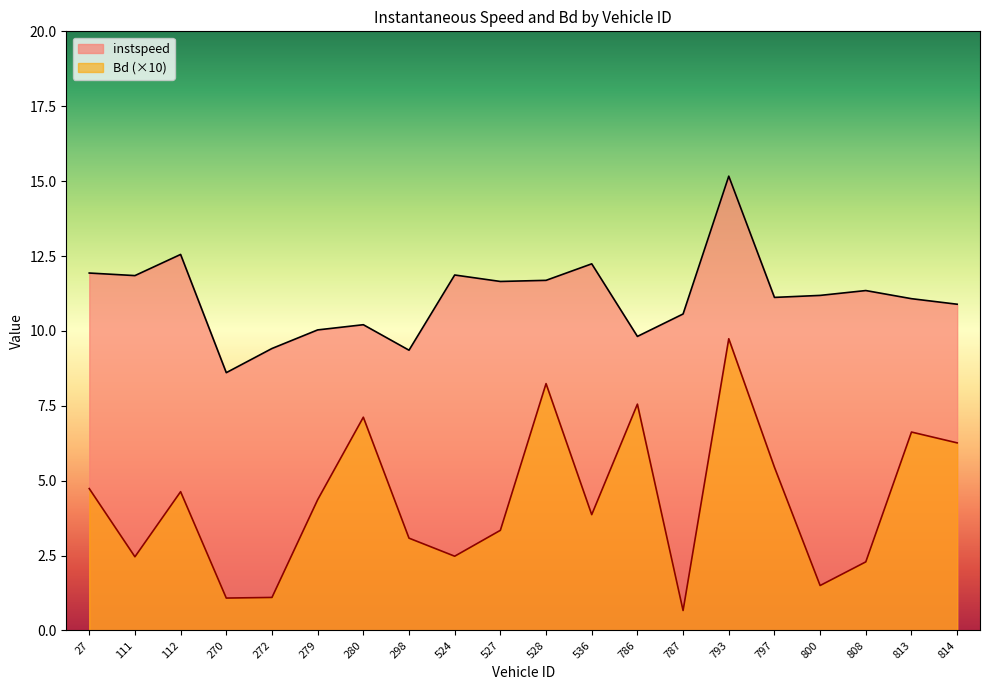

What is the greatest value displayed?

15.2